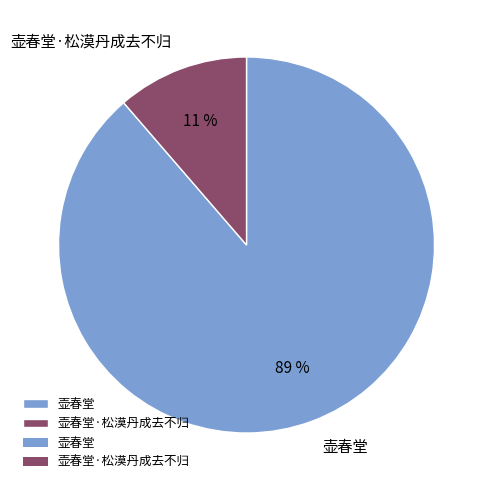

Rank the categories by value from lowest to highest.

壶春堂·松漠丹成去不归, 壶春堂